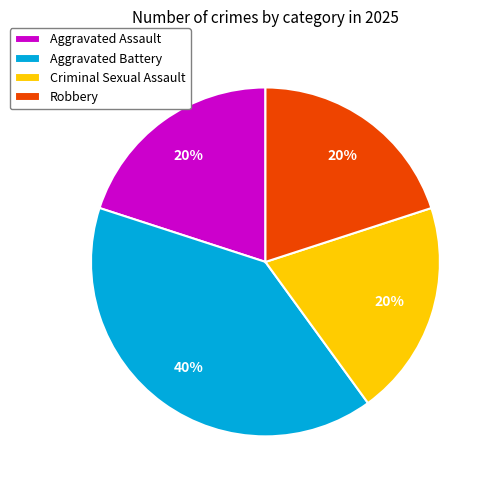

Combined, do Aggravated Assault and Robbery account for over 50%?

No